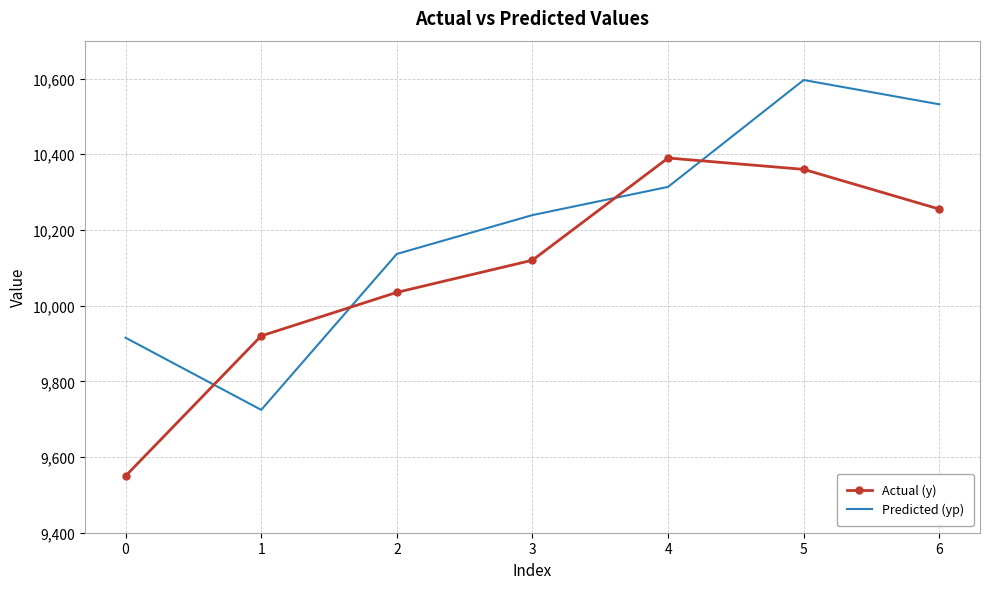

Which series has the largest range (max minus min)?

Predicted (yp)